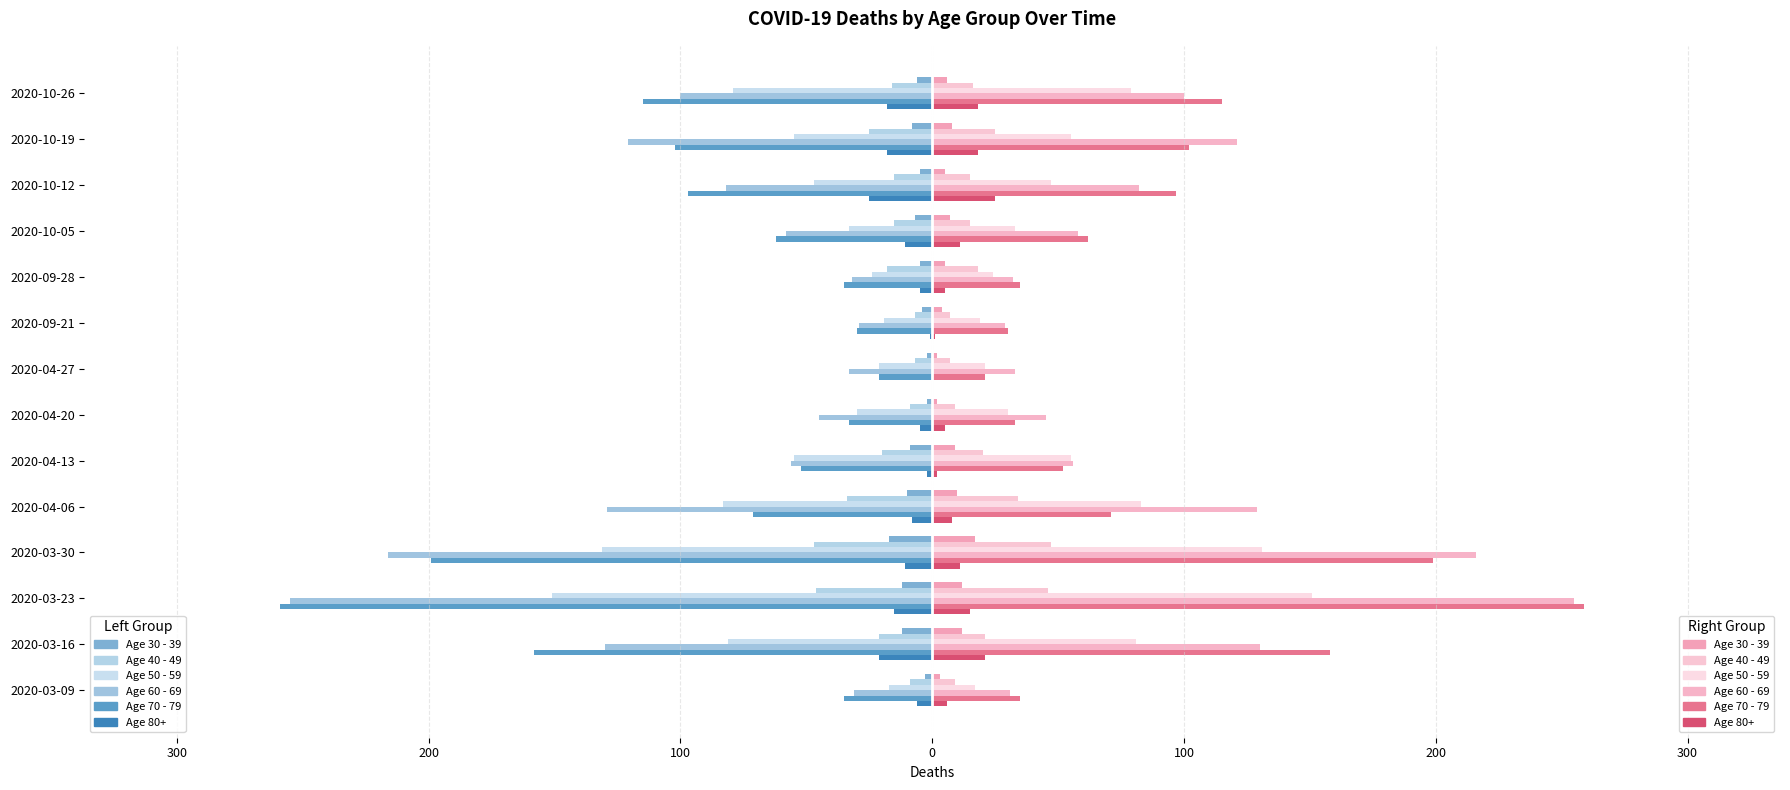

What is the label of the 13th bar from the right?

2020-03-16